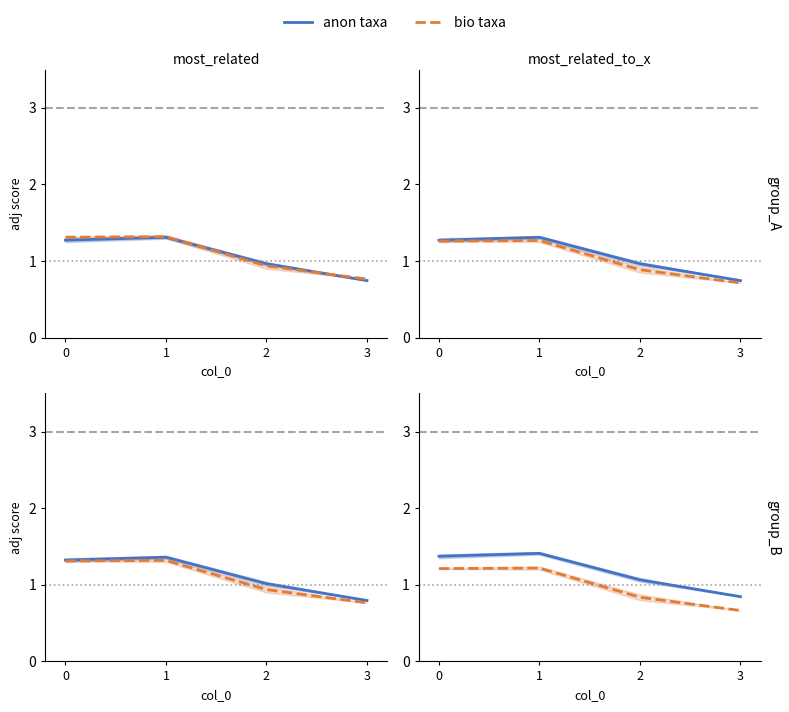

How many anon taxa values are between 1 and 2?

3